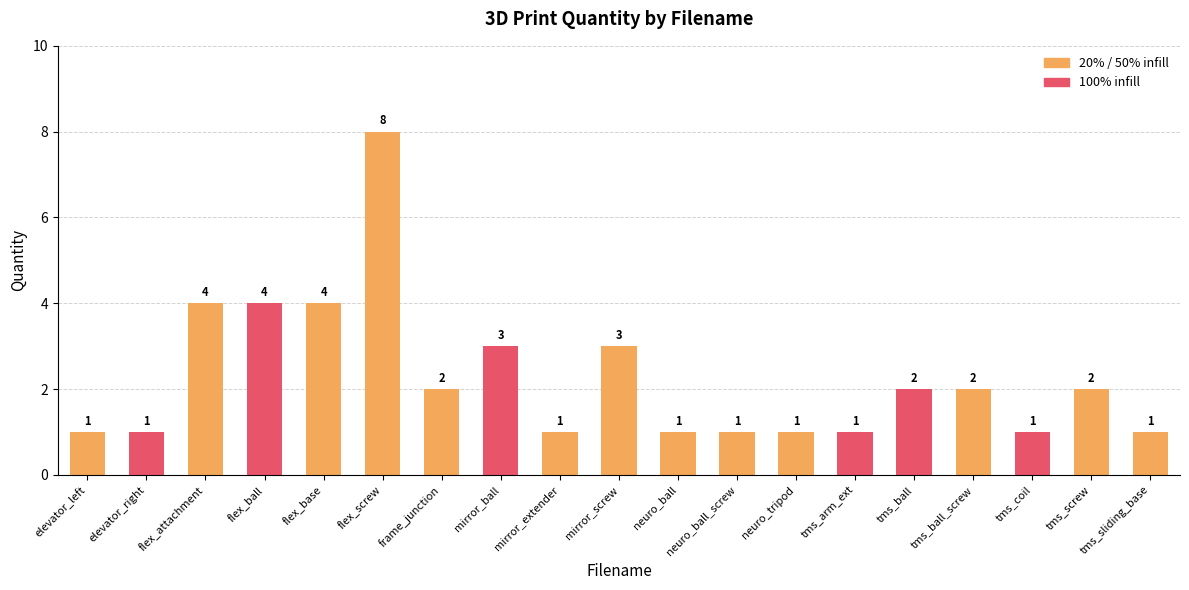

What is the sum of the values at neuro_ball_screw and mirror_screw?

4